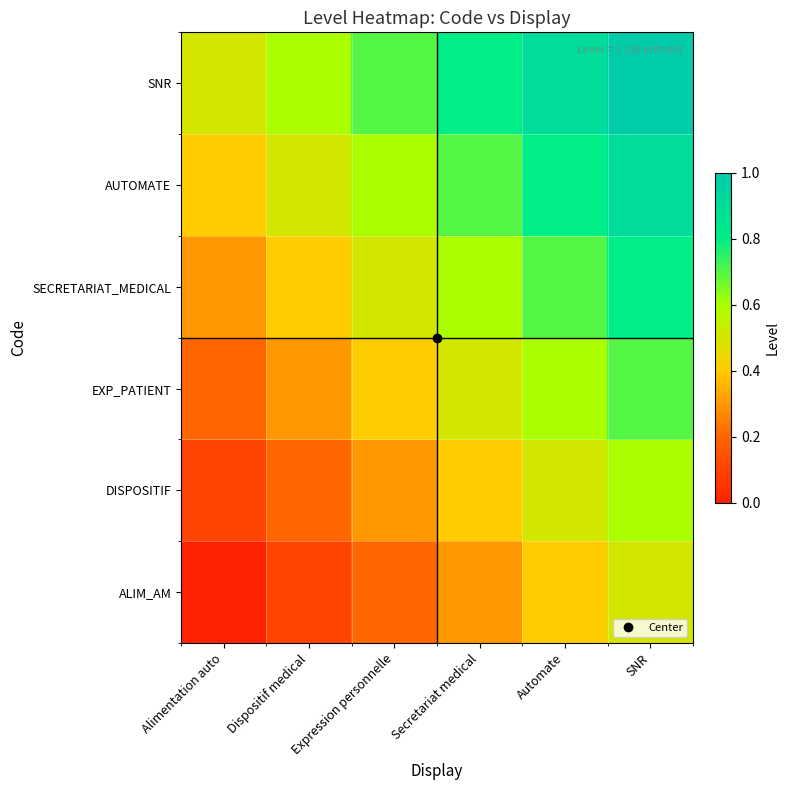

Reading left to right, list all the values displayed in this chart.

ALIM_AM: Alimentation auto=0.0	Dispositif medical=0.1	Expression personnelle=0.2	Secretariat medical=0.3	Automate=0.4	SNR=0.5
DISPOSITIF: Alimentation auto=0.1	Dispositif medical=0.2	Expression personnelle=0.3	Secretariat medical=0.4	Automate=0.5	SNR=0.6
EXP_PATIENT: Alimentation auto=0.2	Dispositif medical=0.3	Expression personnelle=0.4	Secretariat medical=0.5	Automate=0.6	SNR=0.7
SECRETARIAT_MEDICAL: Alimentation auto=0.3	Dispositif medical=0.4	Expression personnelle=0.5	Secretariat medical=0.6	Automate=0.7	SNR=0.8
AUTOMATE: Alimentation auto=0.4	Dispositif medical=0.5	Expression personnelle=0.6	Secretariat medical=0.7	Automate=0.8	SNR=0.9
SNR: Alimentation auto=0.5	Dispositif medical=0.6	Expression personnelle=0.7	Secretariat medical=0.8	Automate=0.9	SNR=1.0